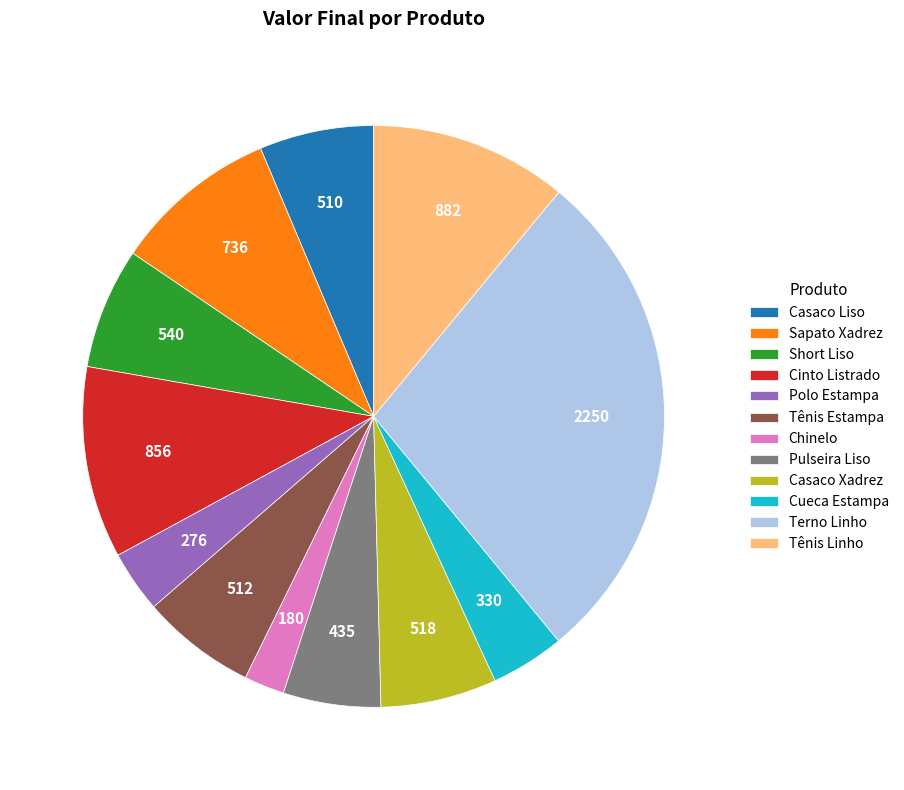

True or false: Casaco Xadrez accounts for 6% of the total.

True